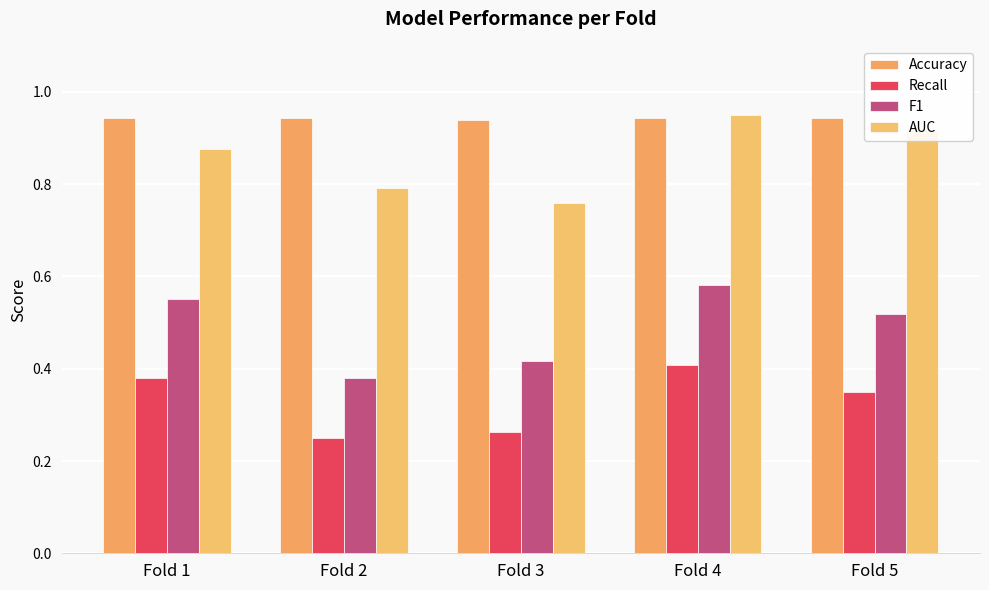

The Recall series shows 0.3 at Fold 3. True or false?

True